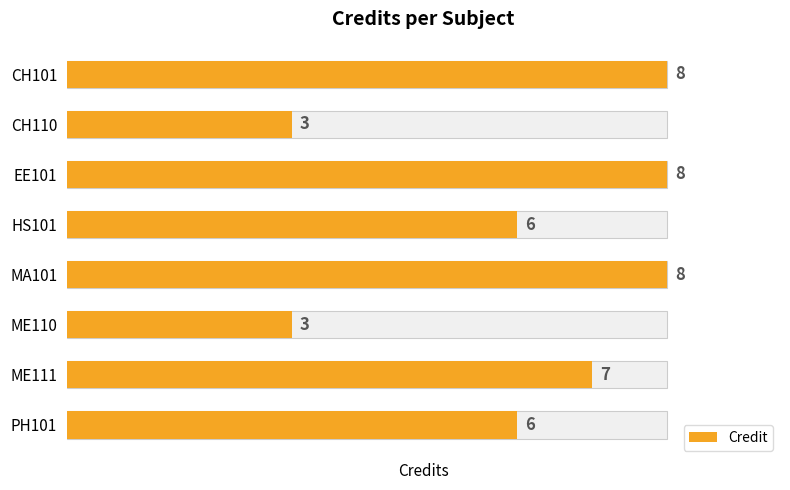

How many data points are less than 7?

4